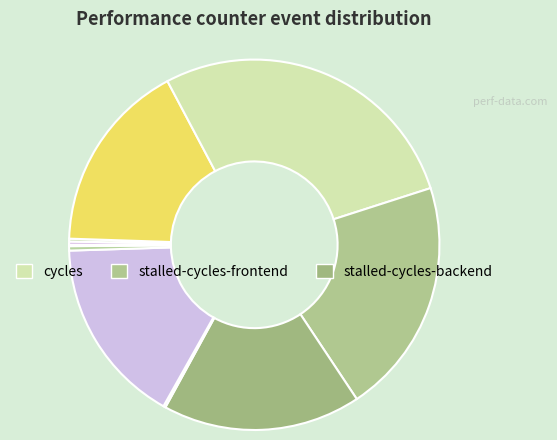

Which slice is the smallest?

LLC-prefetches